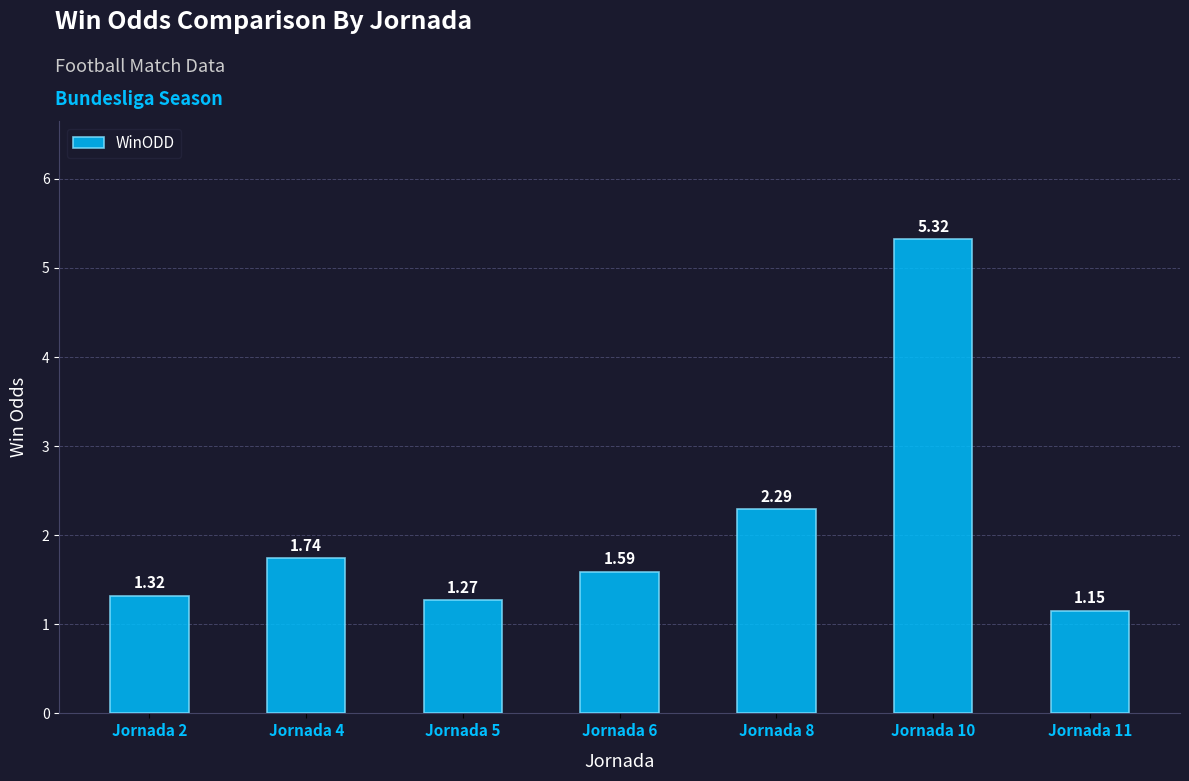

Which has a higher value, Jornada 11 or Jornada 5?

Jornada 5